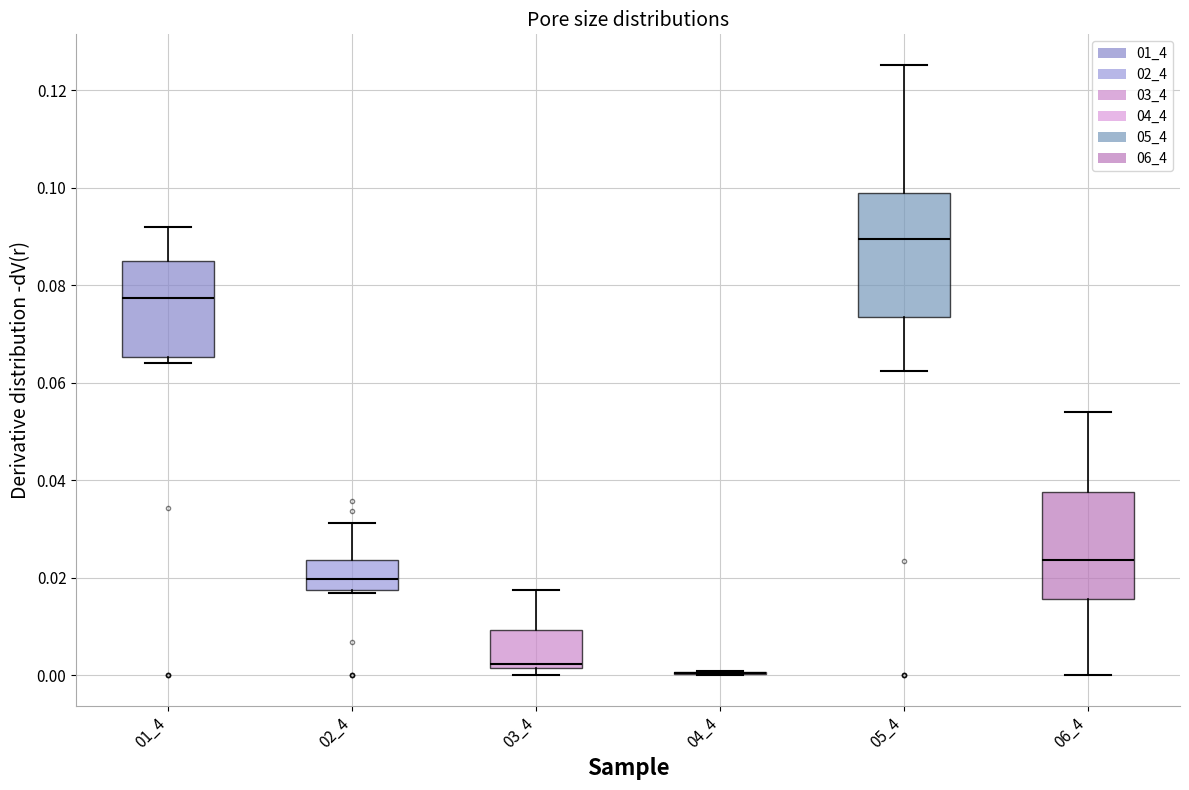

Which box is the tallest, from its lower edge to its upper edge?

05_4